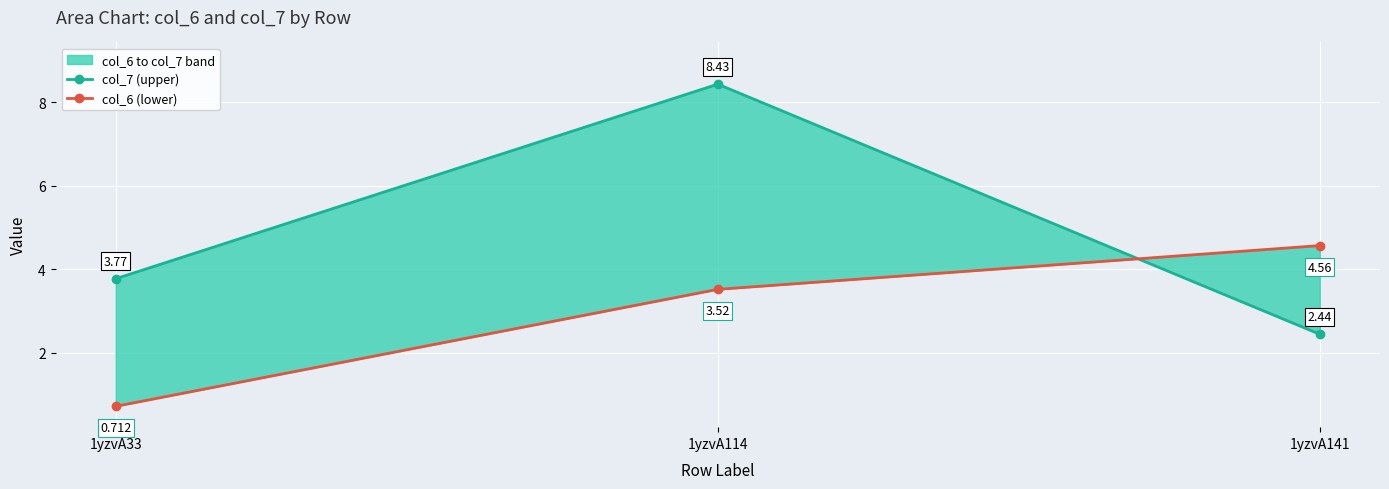

The value of col_7 (upper) at 1yzvA33 is 1.4. True or false?

False